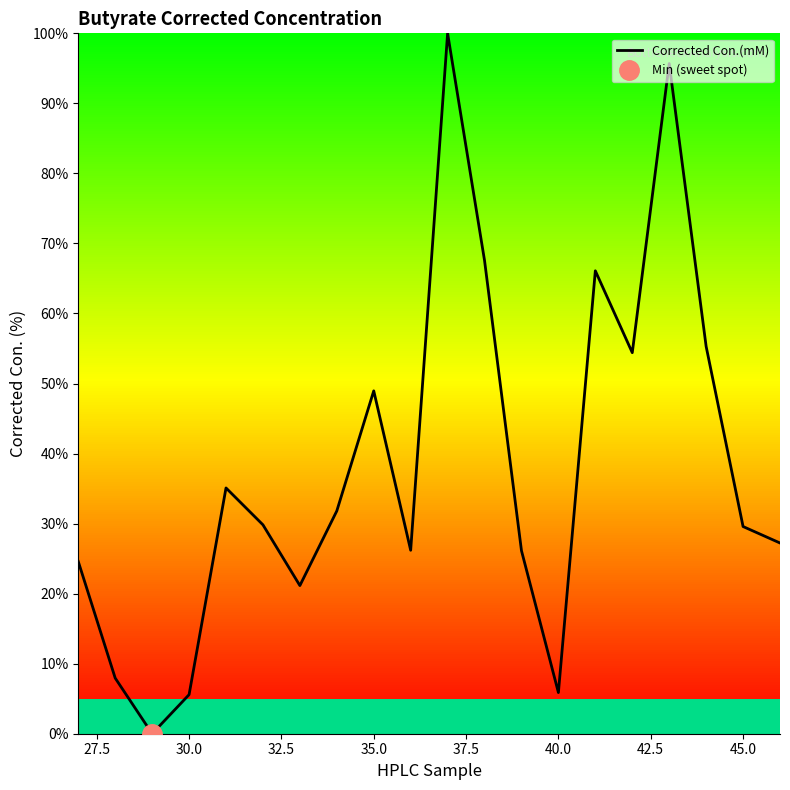

The value of Corrected Con.(mM) at 45.0 is 29.6. True or false?

True